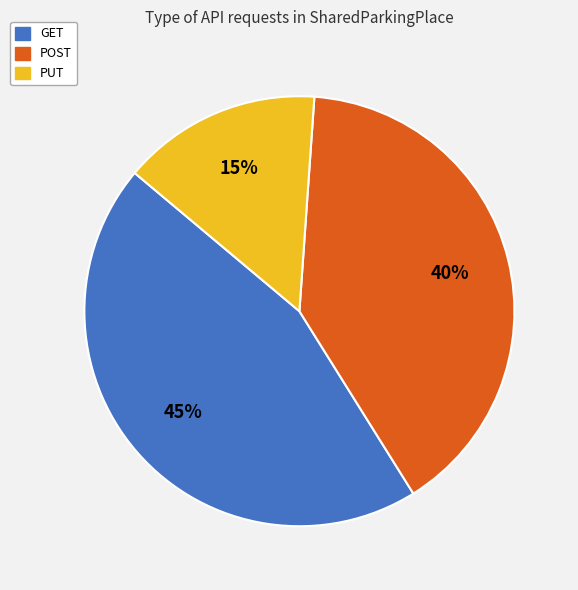

Is GET the majority of the pie?

No